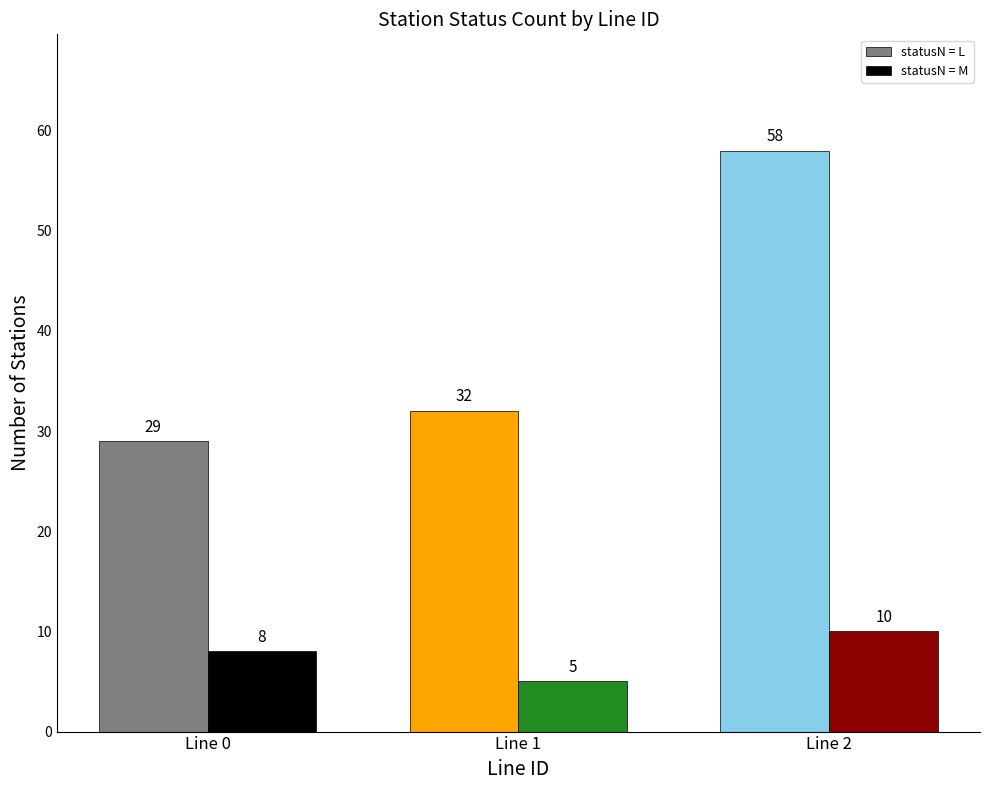

At how many categories does at least one series exceed 24?

3